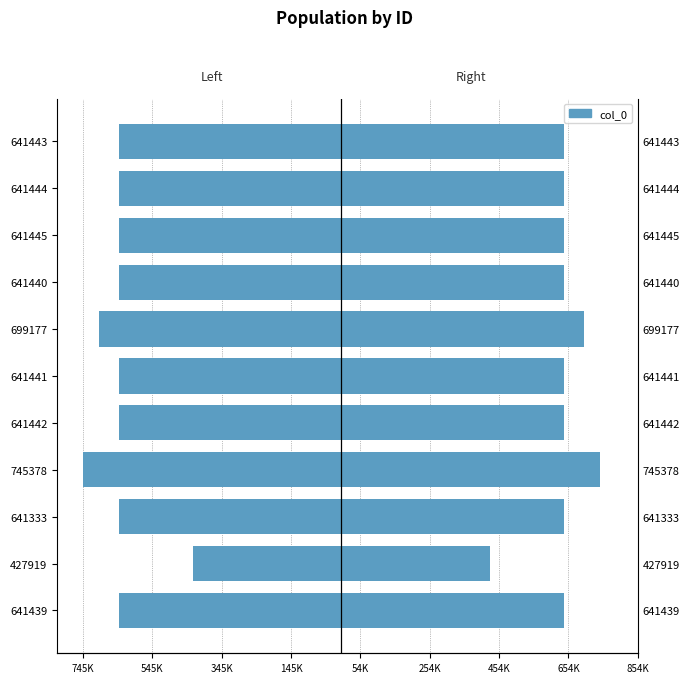

Read the col_0 (left) value at 641442, to the nearest 50.

-641450